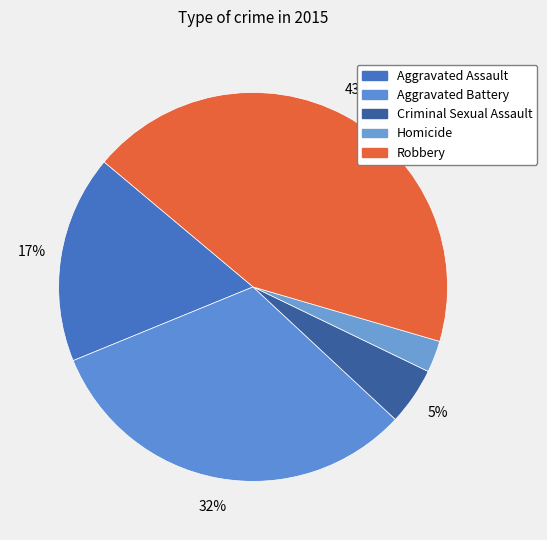

How many slices are in this pie chart?

5